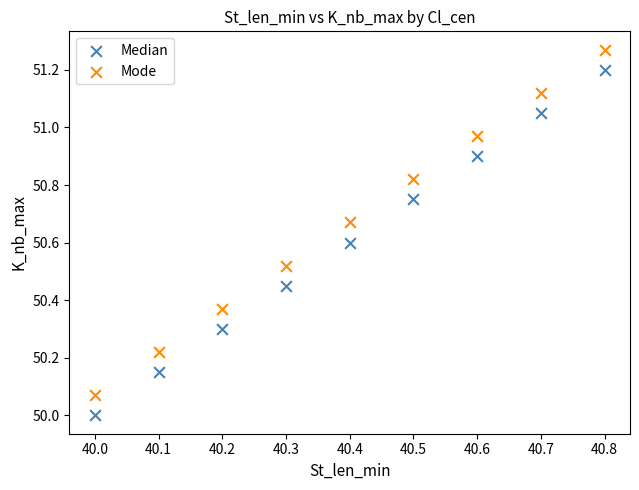

Which series reaches the minimum Y coordinate?

Median